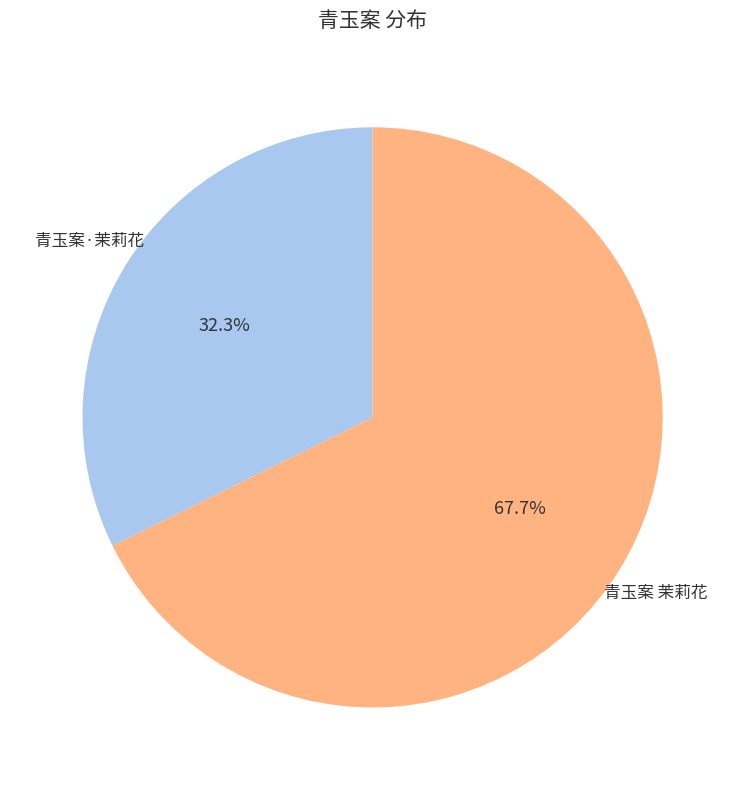

Is there a majority slice in this chart?

Yes